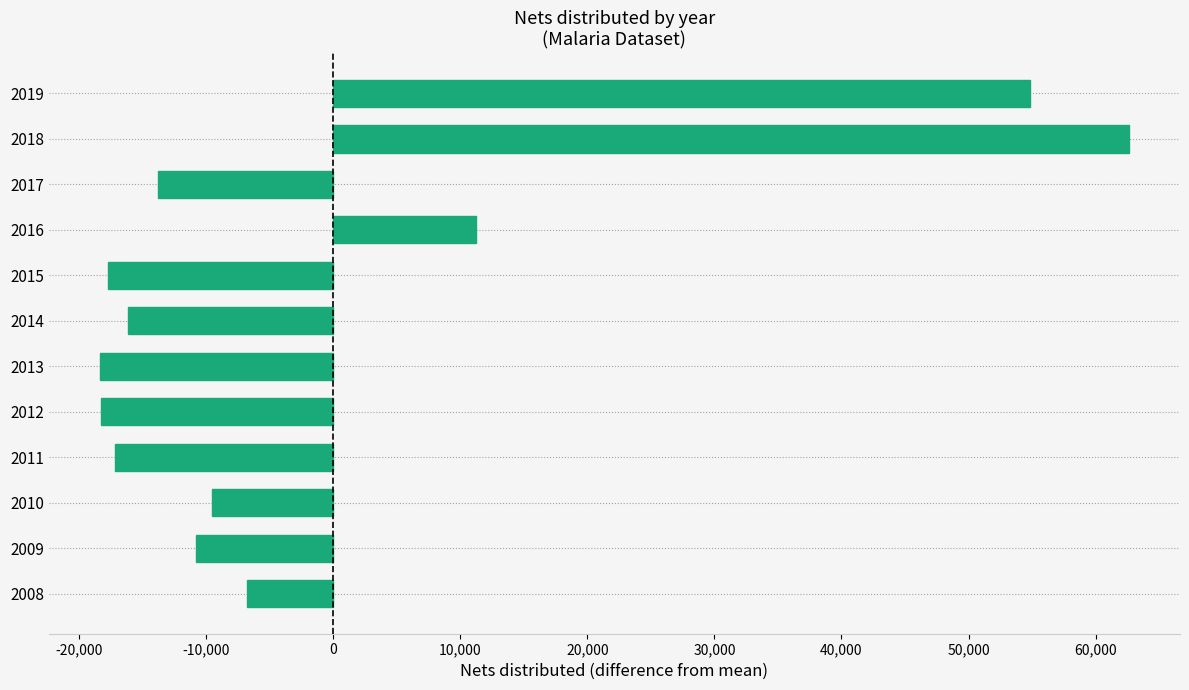

What is the difference between the maximum and second lowest values?

80887.0